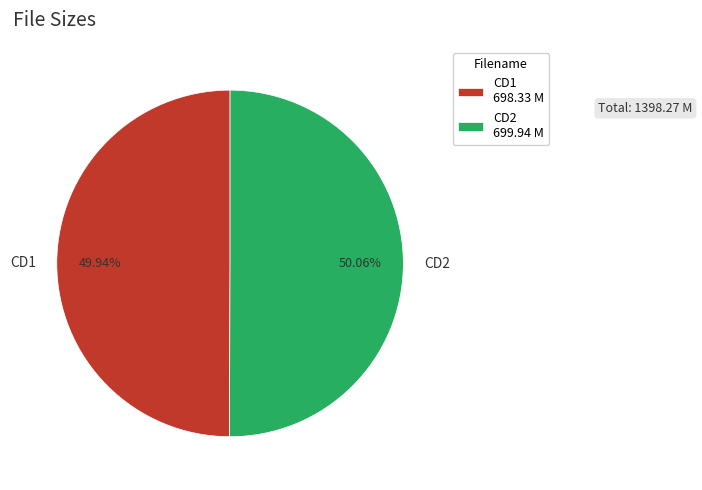

Is the sum of CD1 and CD2 greater than half?

Yes